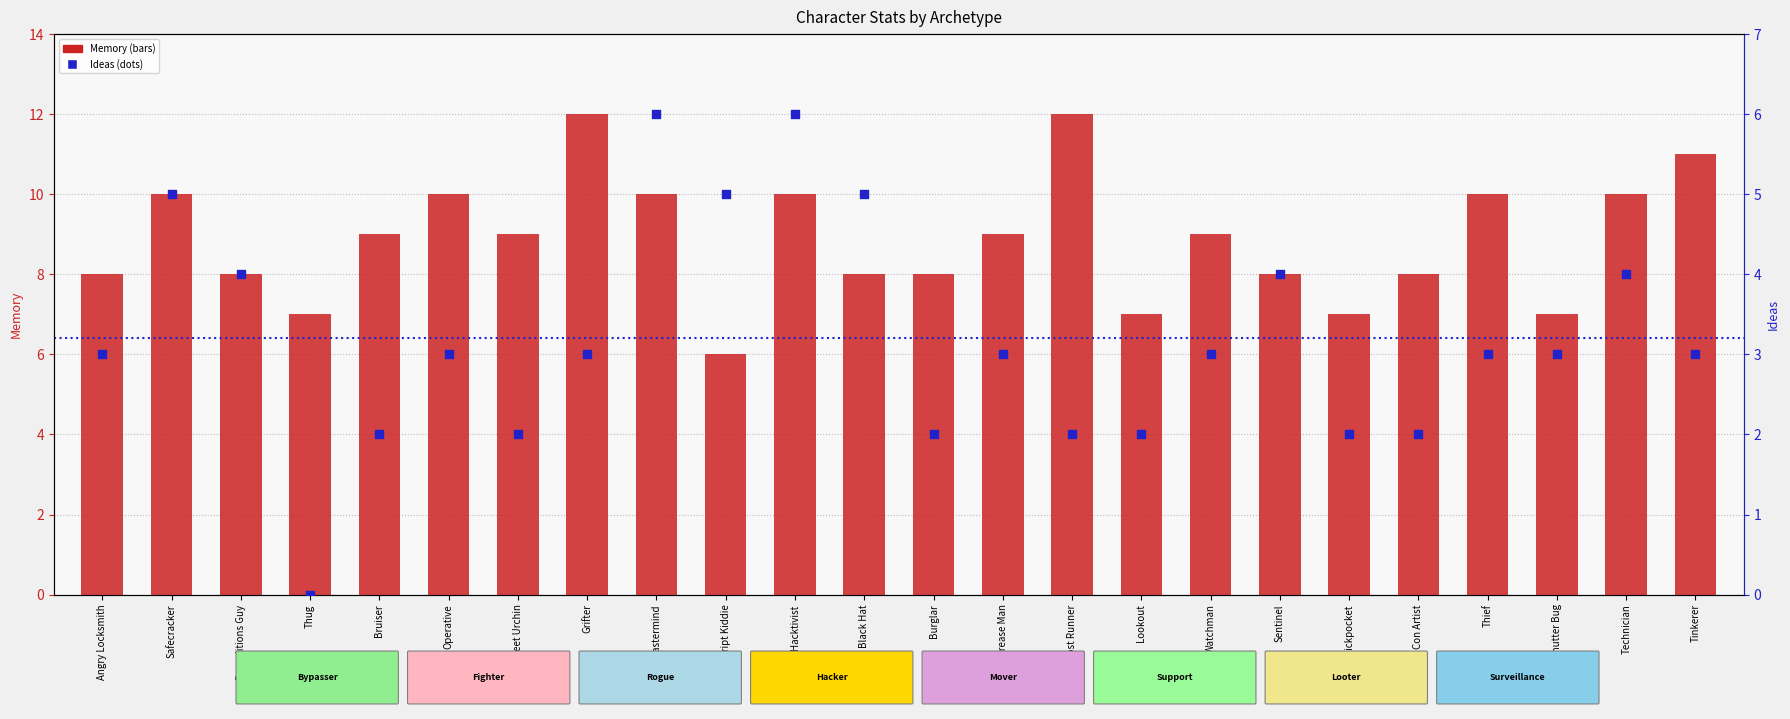

What is the total value across all series at Mastermind?

16